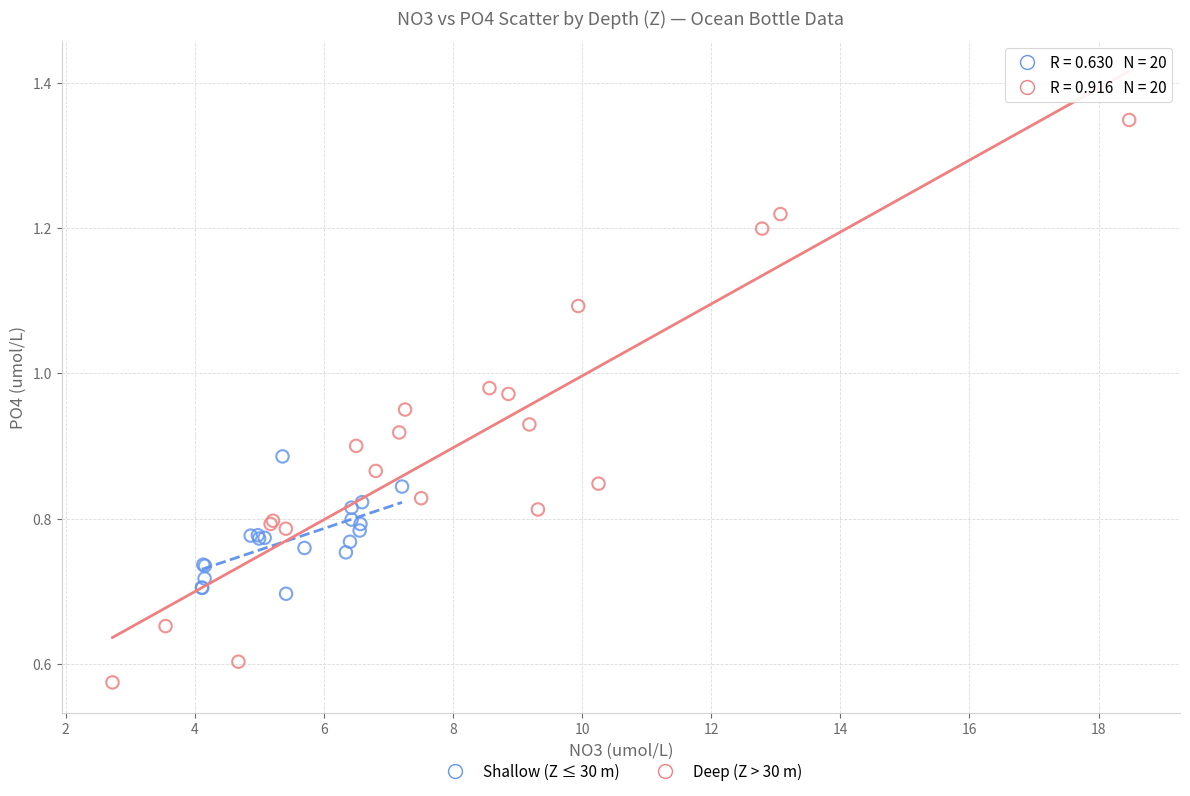

Which series has the widest spread of Y values?

Deep (Z > 30 m)